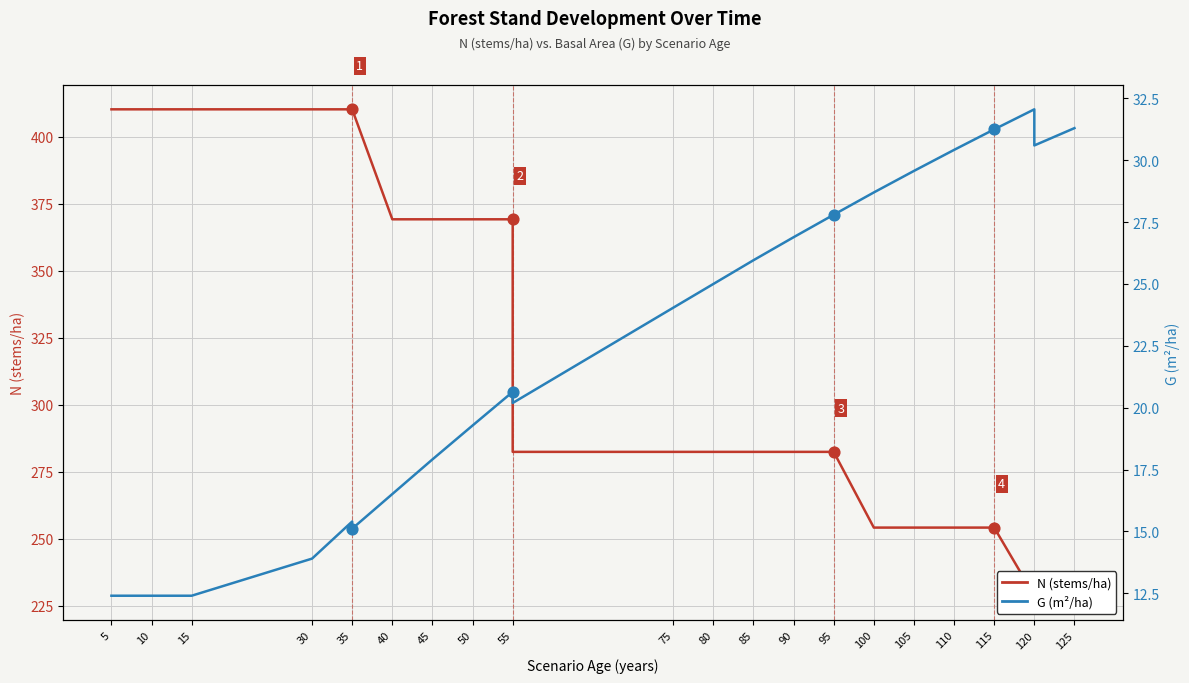

Which series contains the highest Y value?

N (stems/ha)